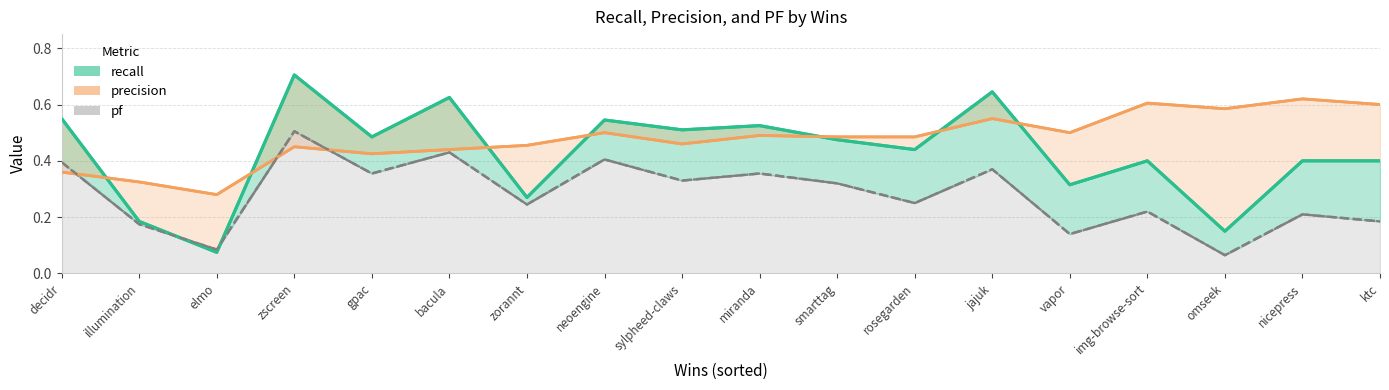

What is the value of the recall (line) point at the 13th from the left?

0.6